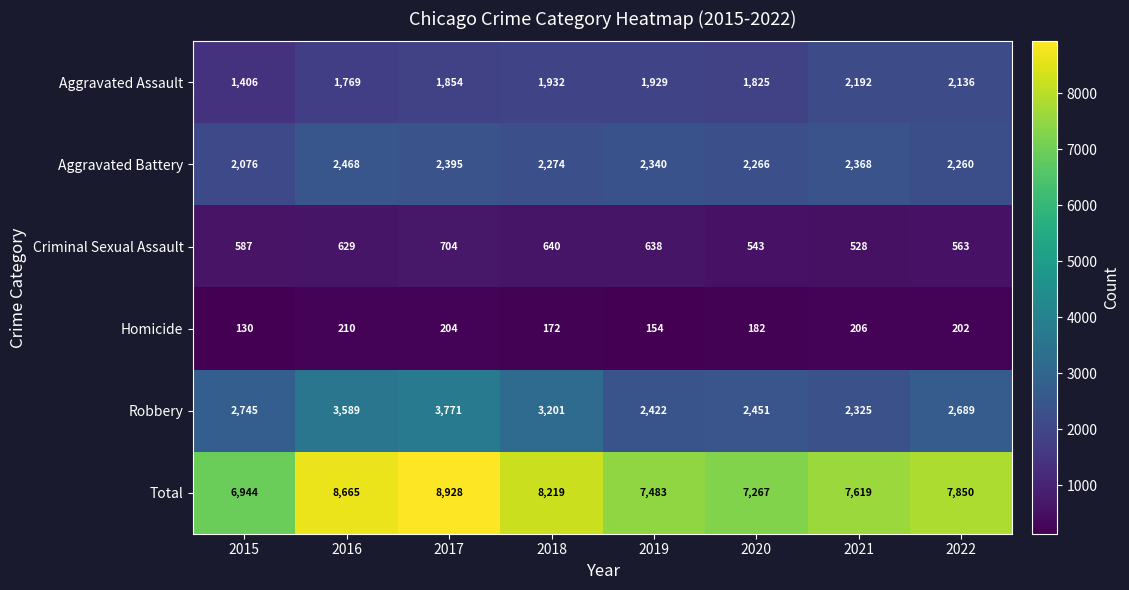

The value of Aggravated Battery at 2016 is 2468. True or false?

True